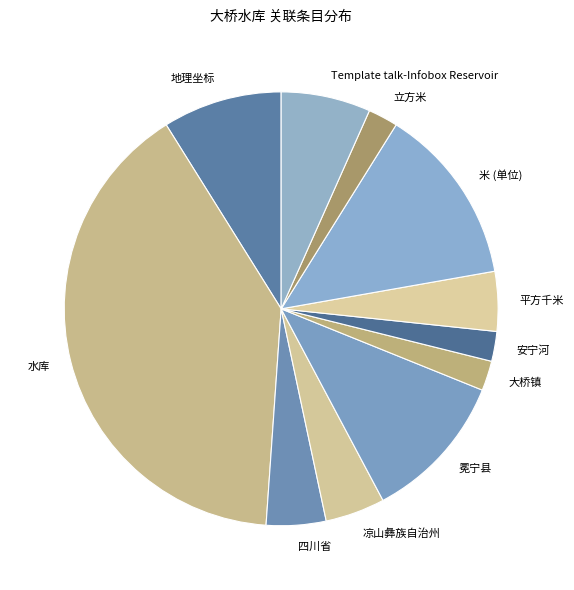

Does 安宁河 represent more than half of the total?

No